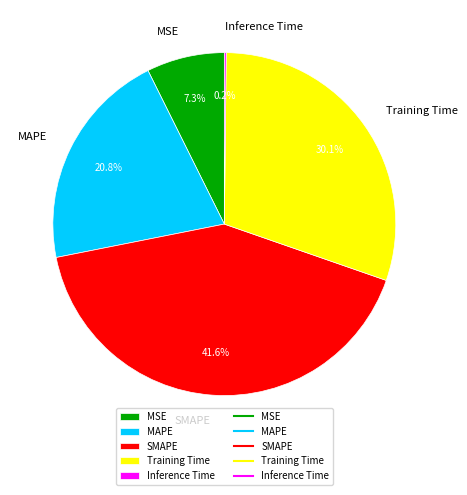

To the nearest percent, what percentage of the pie is MAPE?

21%